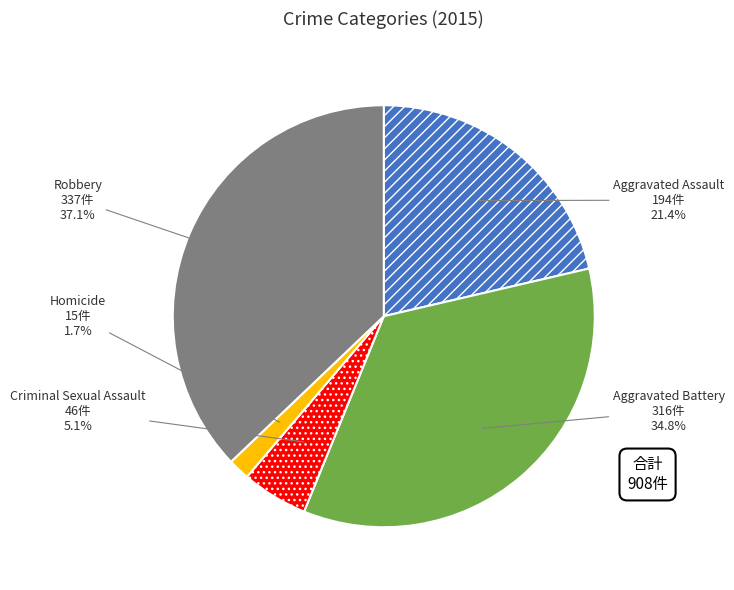

To the nearest percent, what portion does Homicide represent?

2%